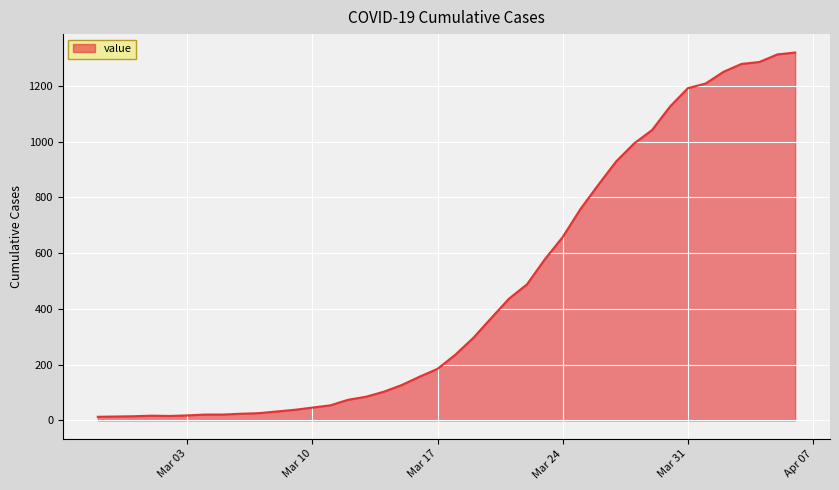

What is the maximum value shown in the chart?

1320